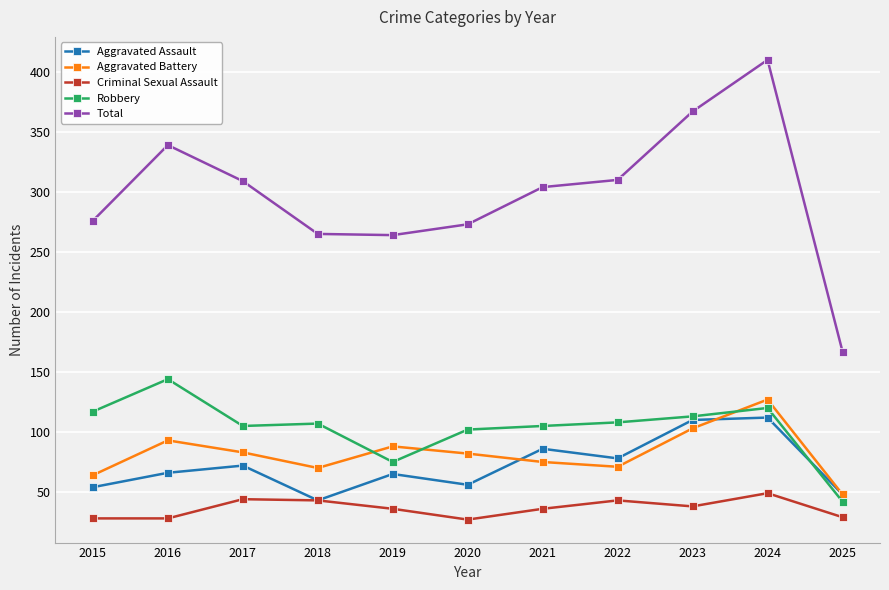

How many lines are shown in the chart?

5